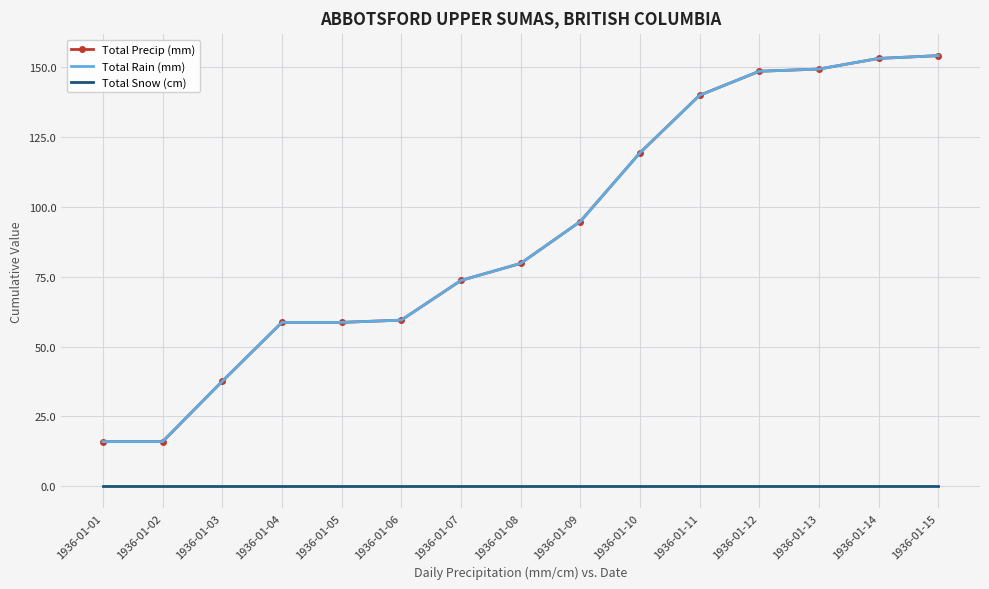

At which label is Total Rain (mm) closest to 85?

1936-01-08